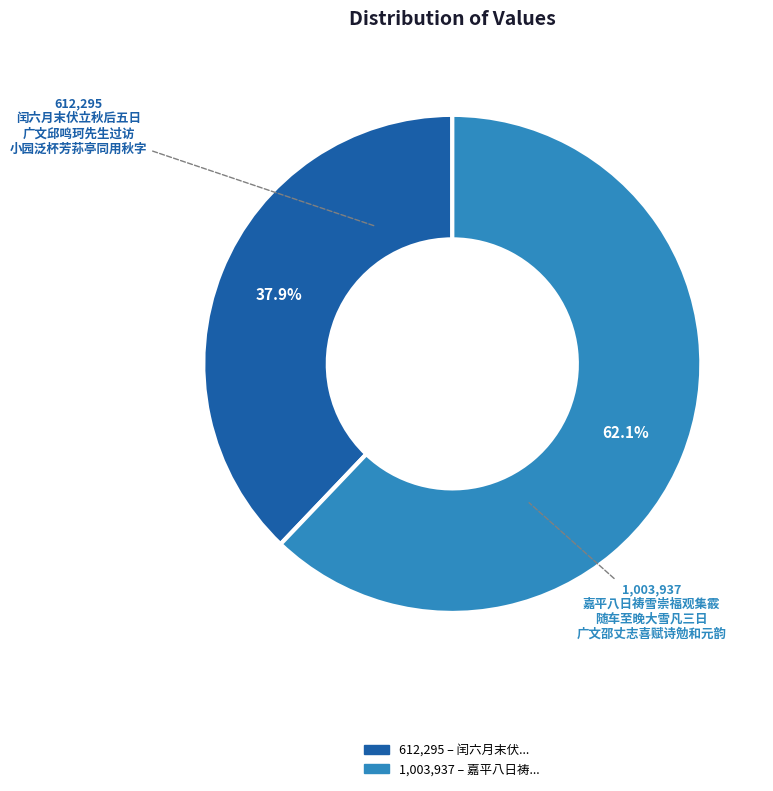

Is there any slice that represents more than half of the pie?

Yes